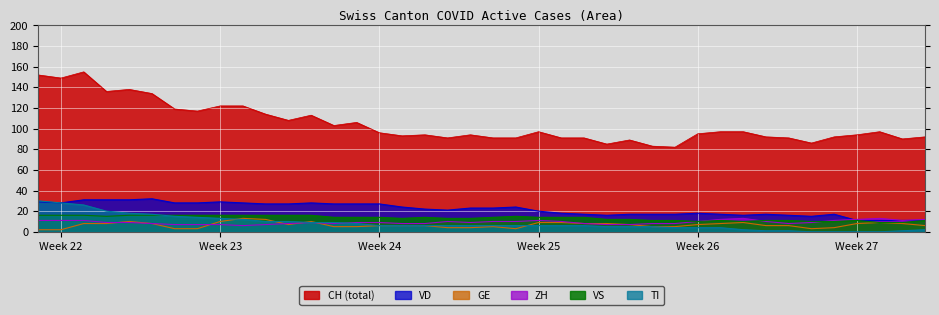

True or false: VD and CH (total) cross at least once.

False